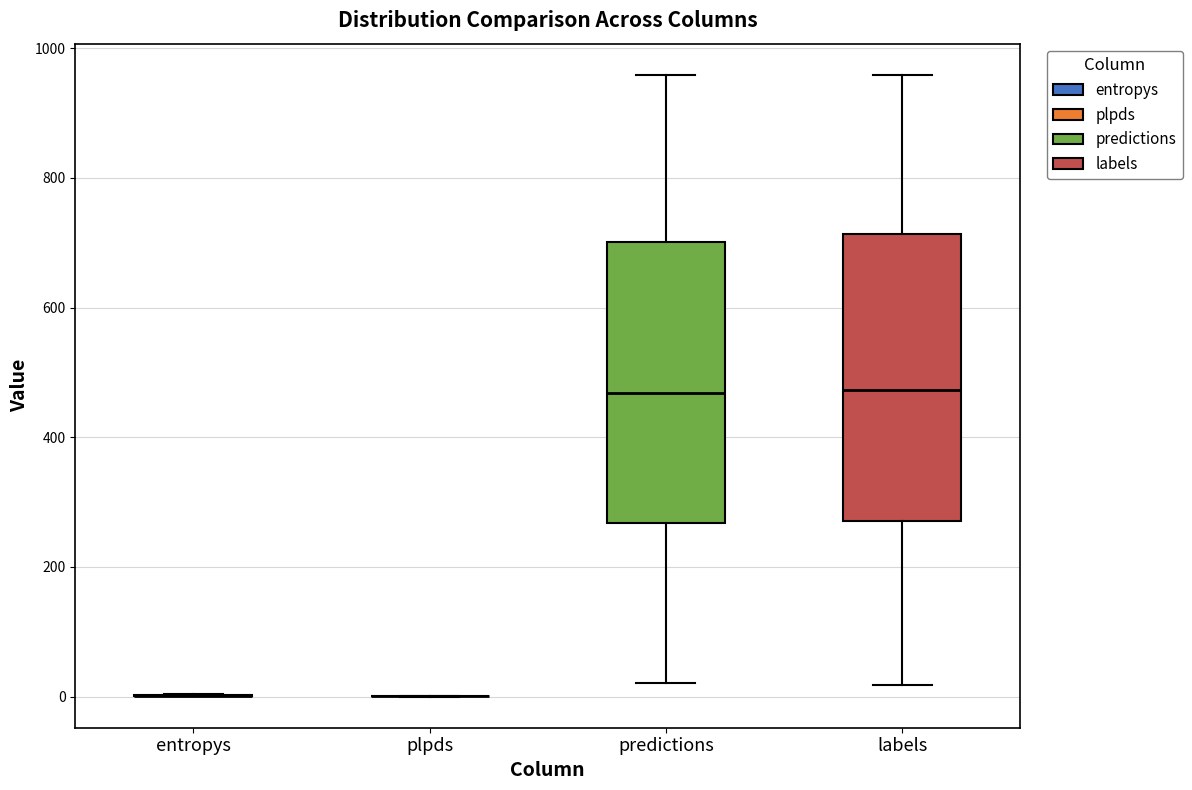

Where does the upper whisker of the box for labels end on the y-axis? The values are not printed on the chart, so give them approximately, as read against the axis.

960